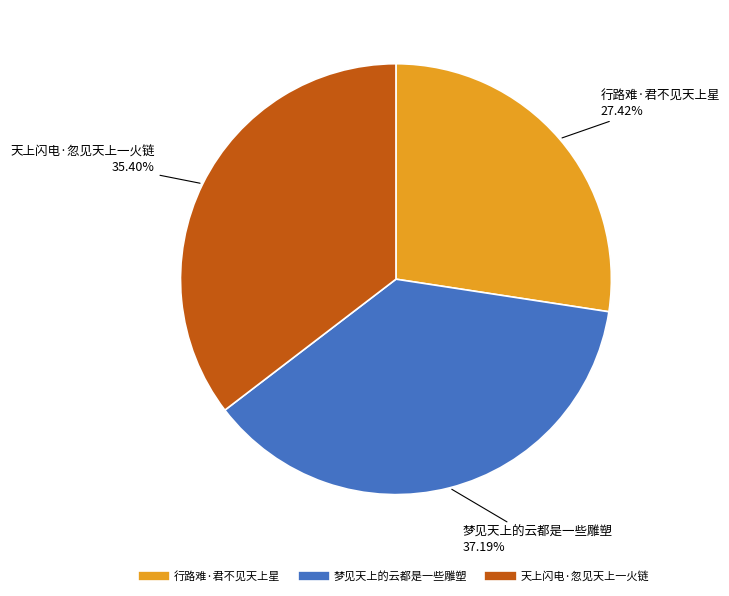

Rank the categories by value from highest to lowest.

梦见天上的云都是一些雕塑, 天上闪电·忽见天上一火链, 行路难·君不见天上星